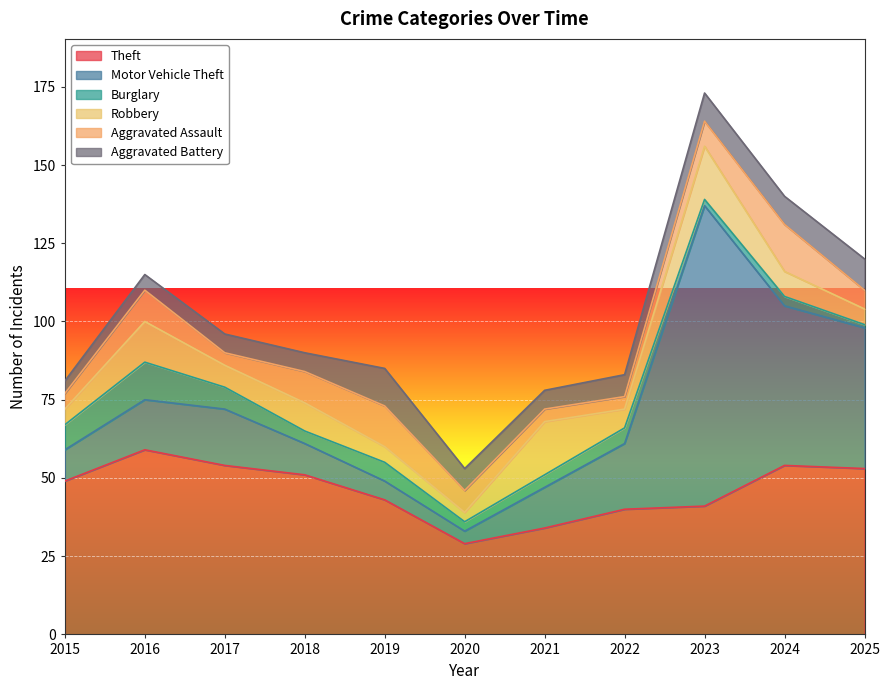

True or false: Motor Vehicle Theft has more than 1 points higher than both neighbors.

True